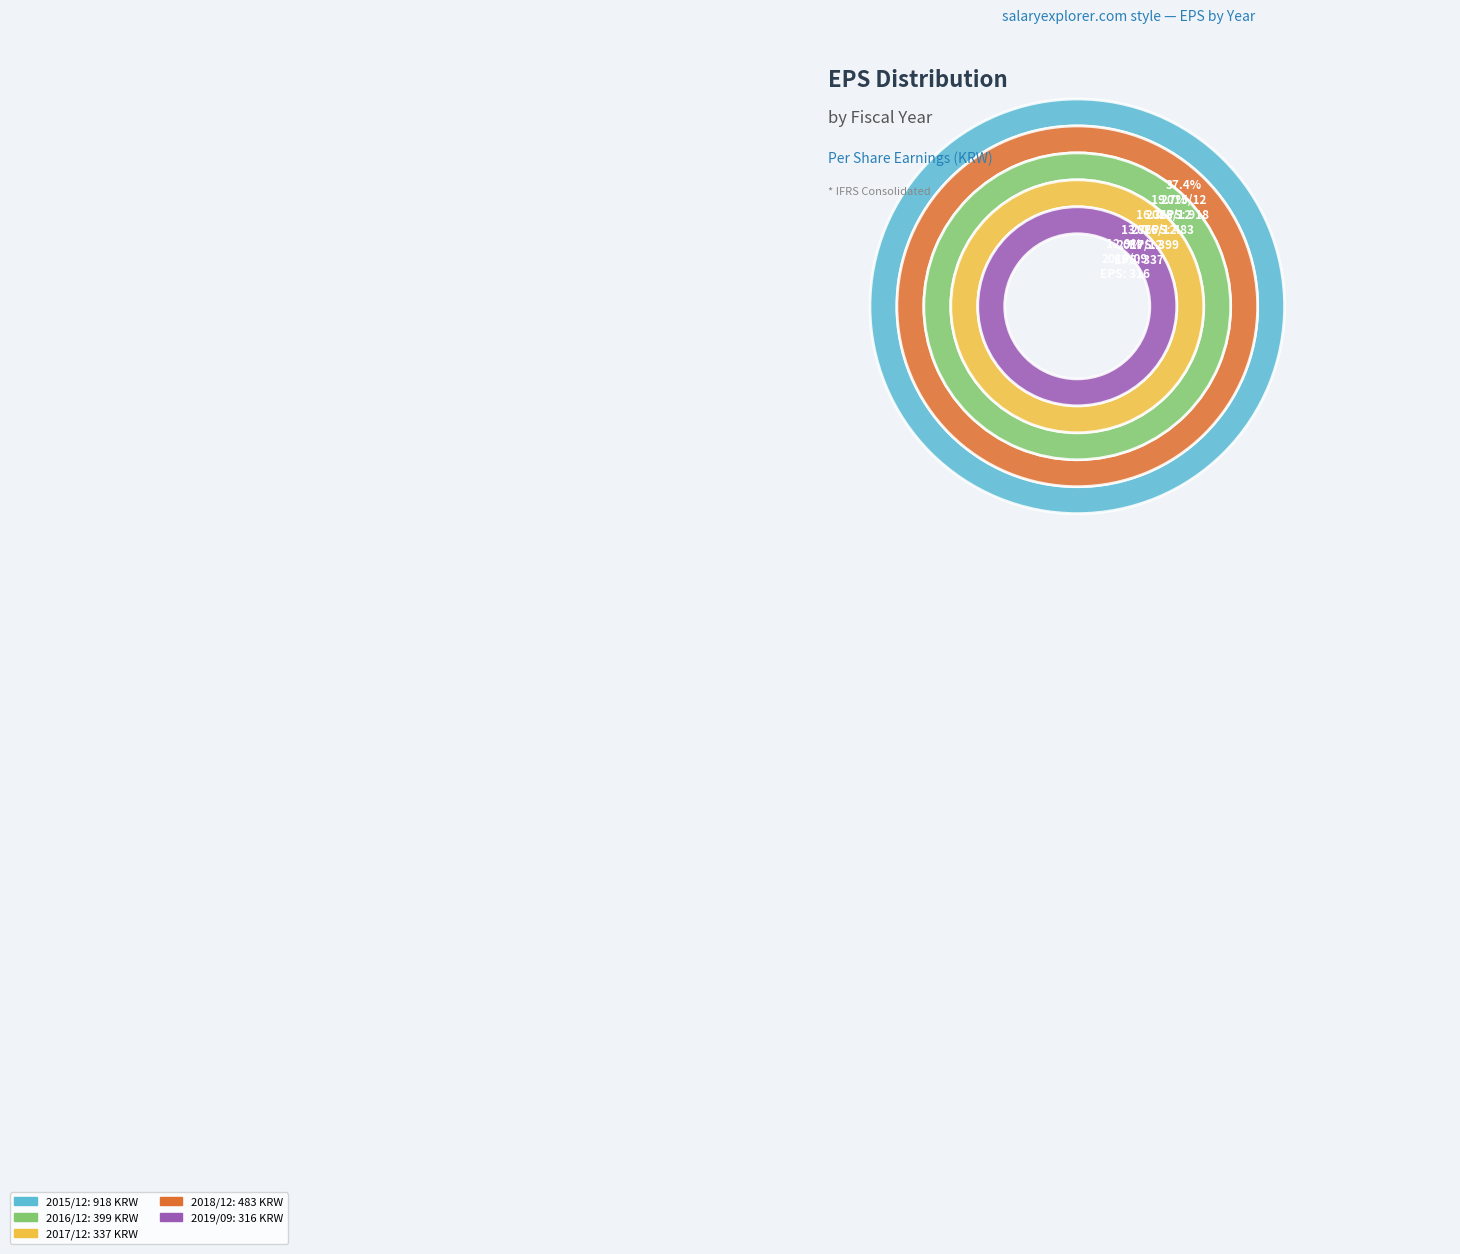

Is there any slice that represents more than half of the pie?

No